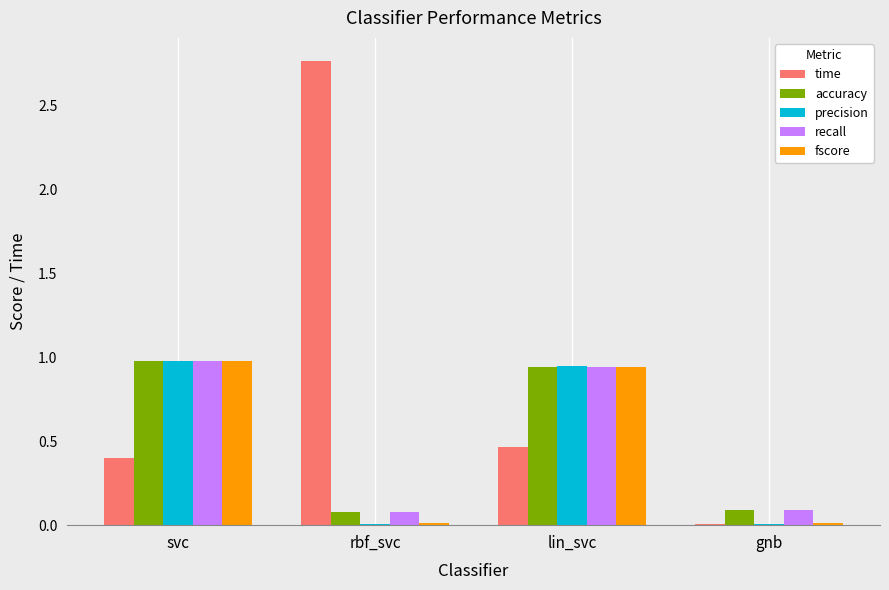

The precision series shows 0.4 at svc. True or false?

False